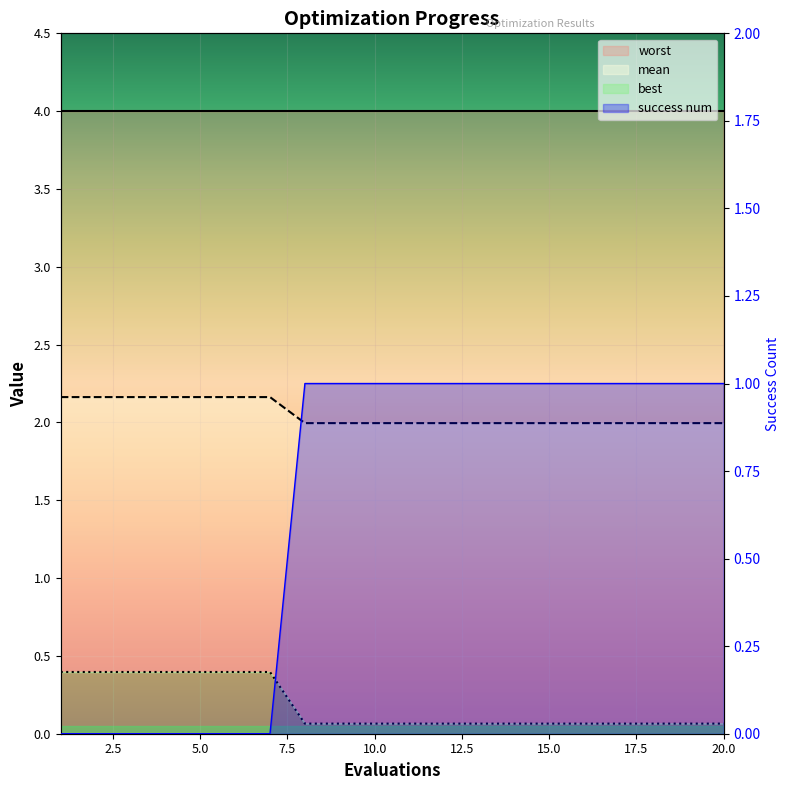

How many times do success num and best cross each other?

1